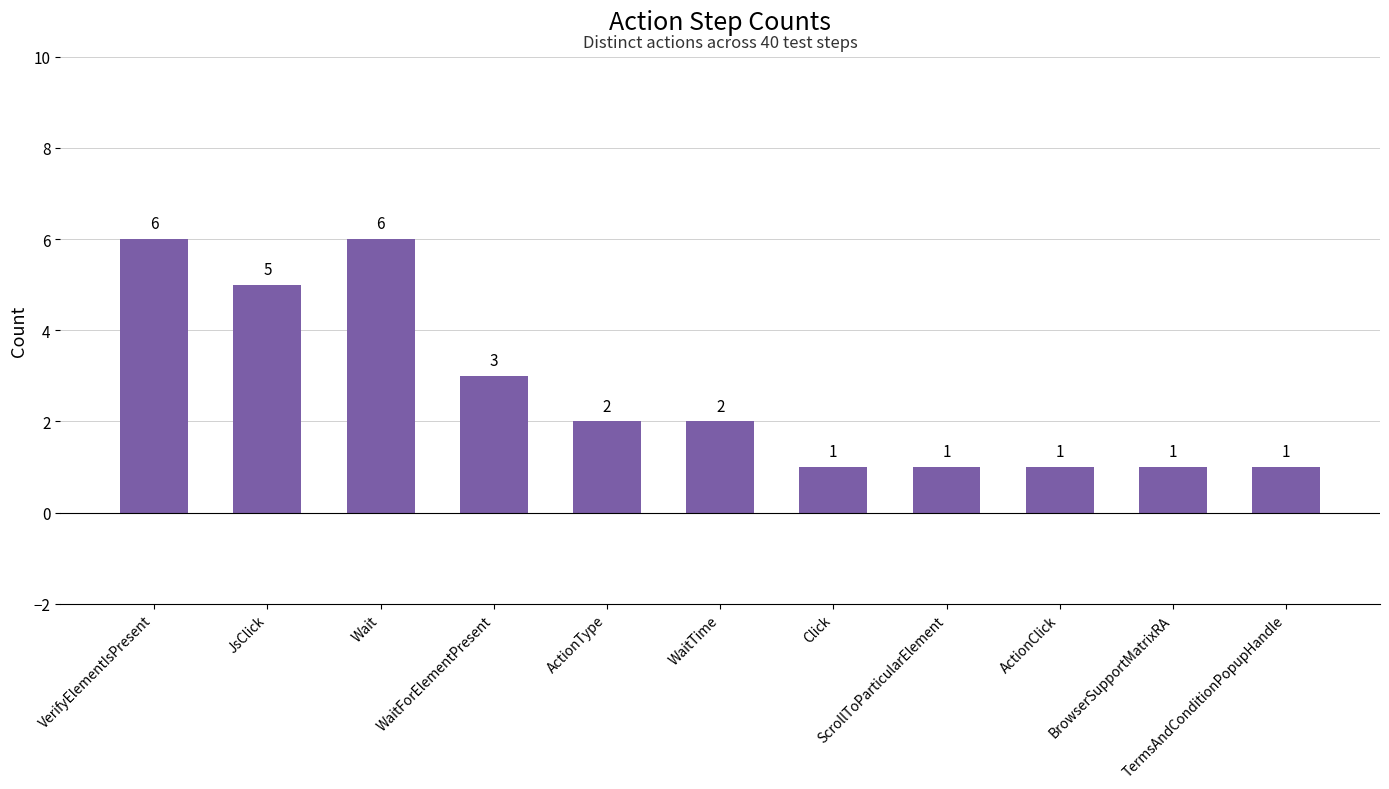

Approximately how many times larger is the value at Click compared to TermsAndConditionPopupHandle?

1.0